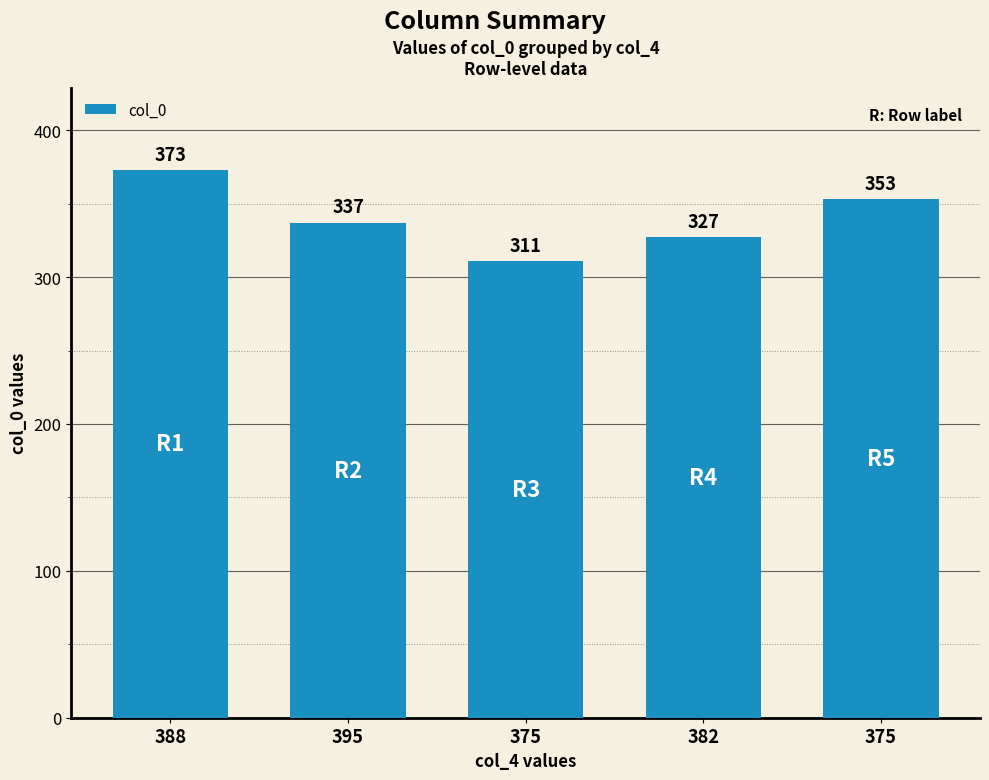

List the labels in order of value, largest first.

388, 375, 395, 382, 375